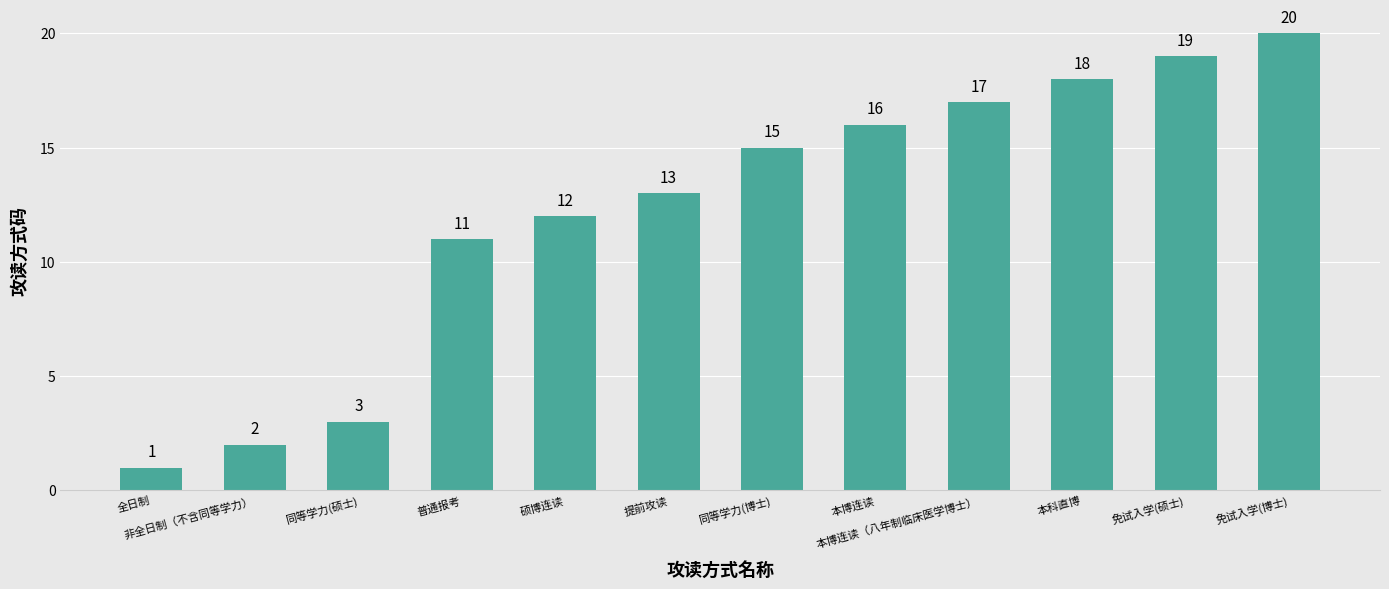

Is it true that the value at 提前攻读 is 8?

False